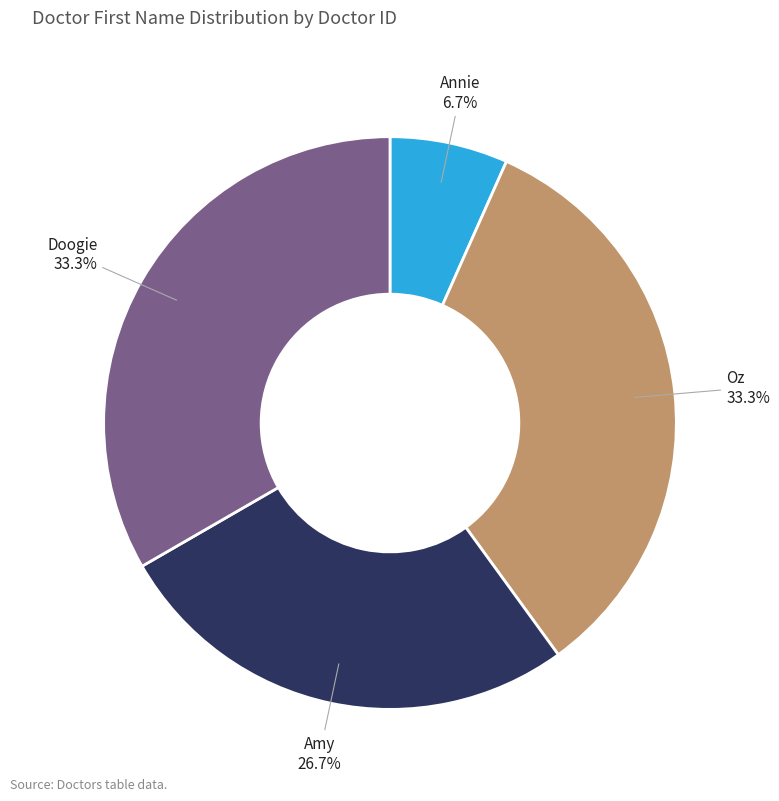

How many segments does this pie chart have?

4